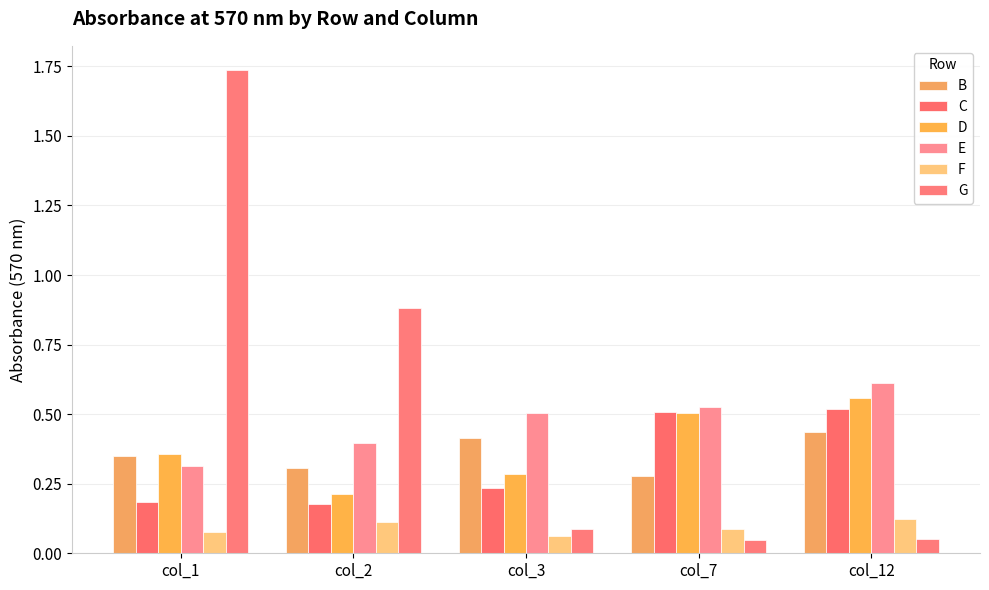

What is the average value of the E series?

0.5